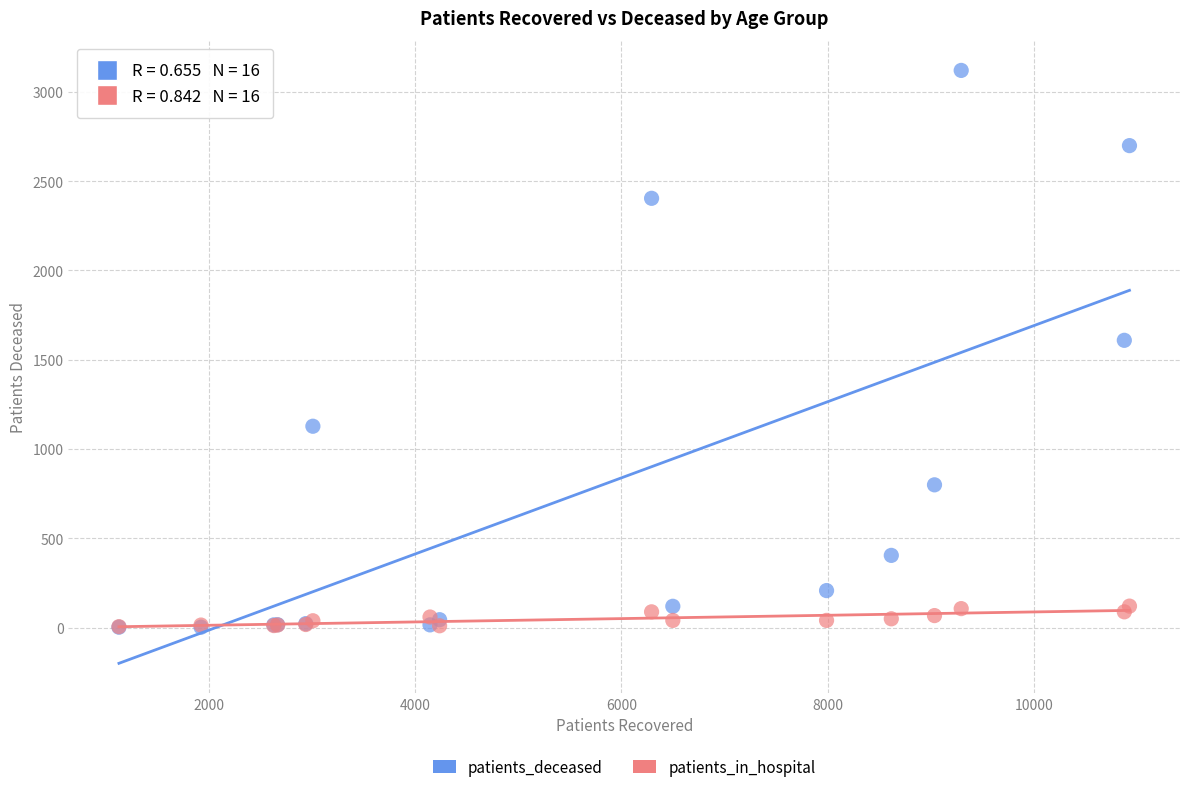

Which series contains the highest Y value?

patients_deceased